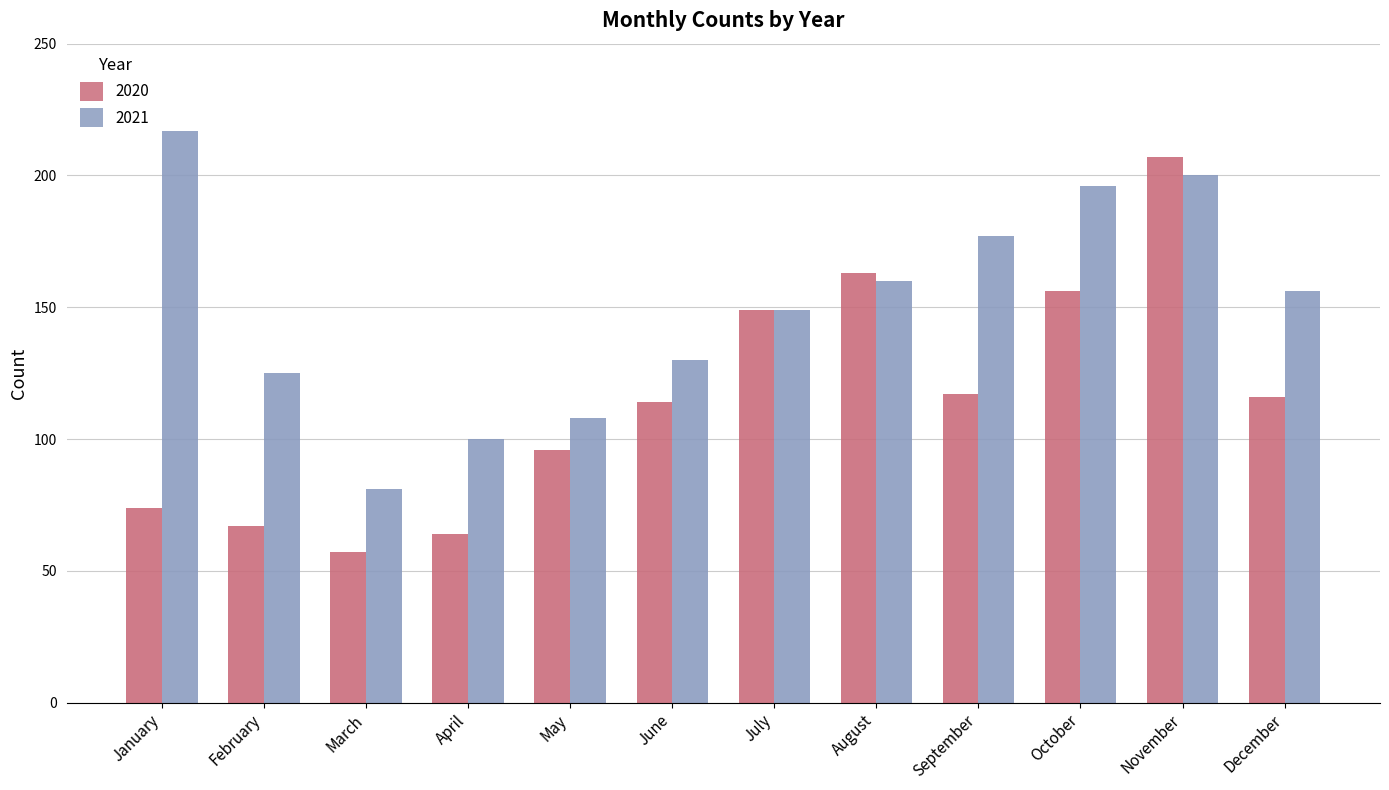

Is it true that 2020 equals 67 at February?

True